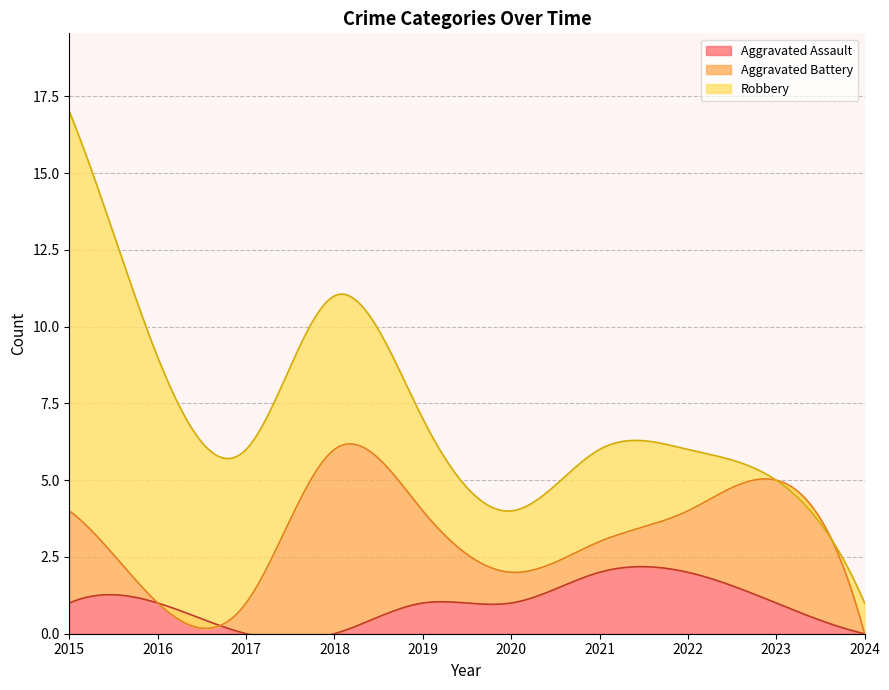

Which series has the largest total across all categories?

Robbery